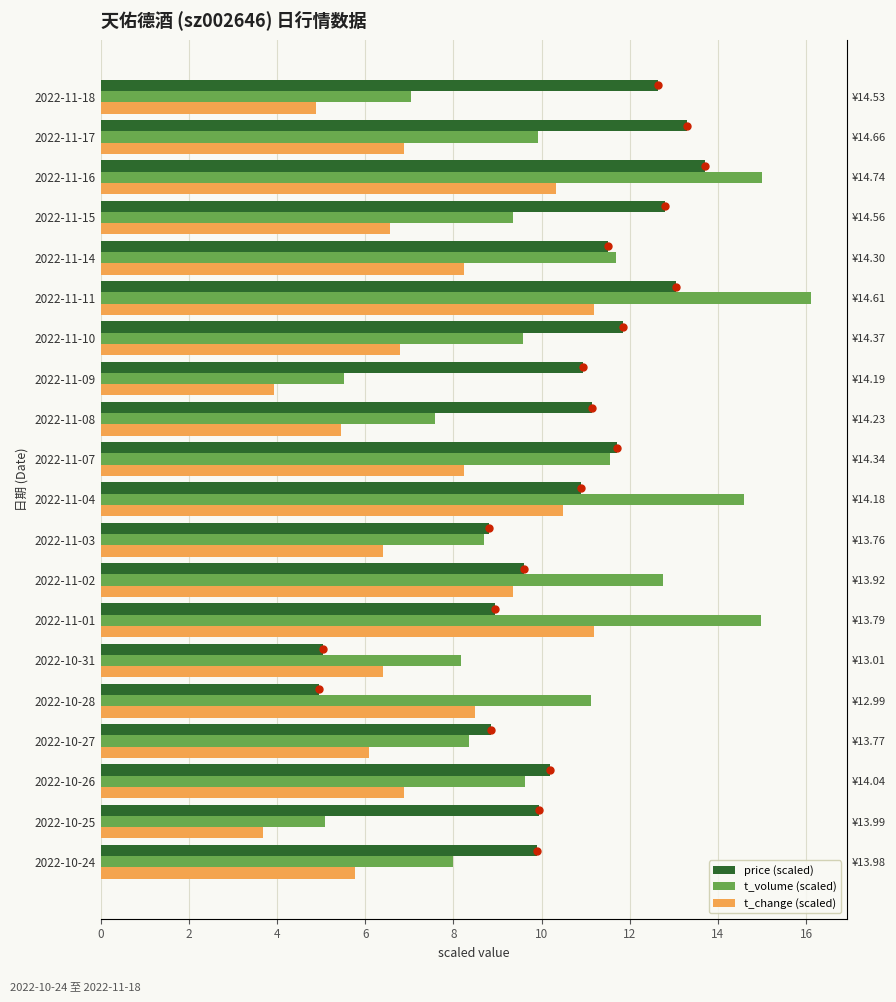

What is the lowest value of the t_volume (scaled) series?

5.1